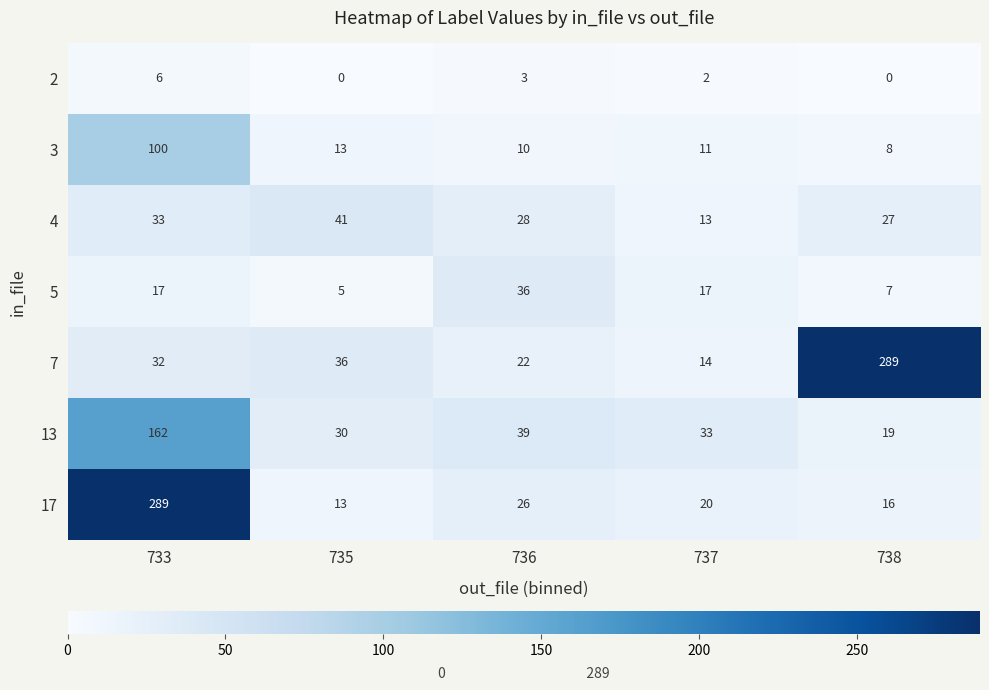

What is the total value across all series at 735?

138